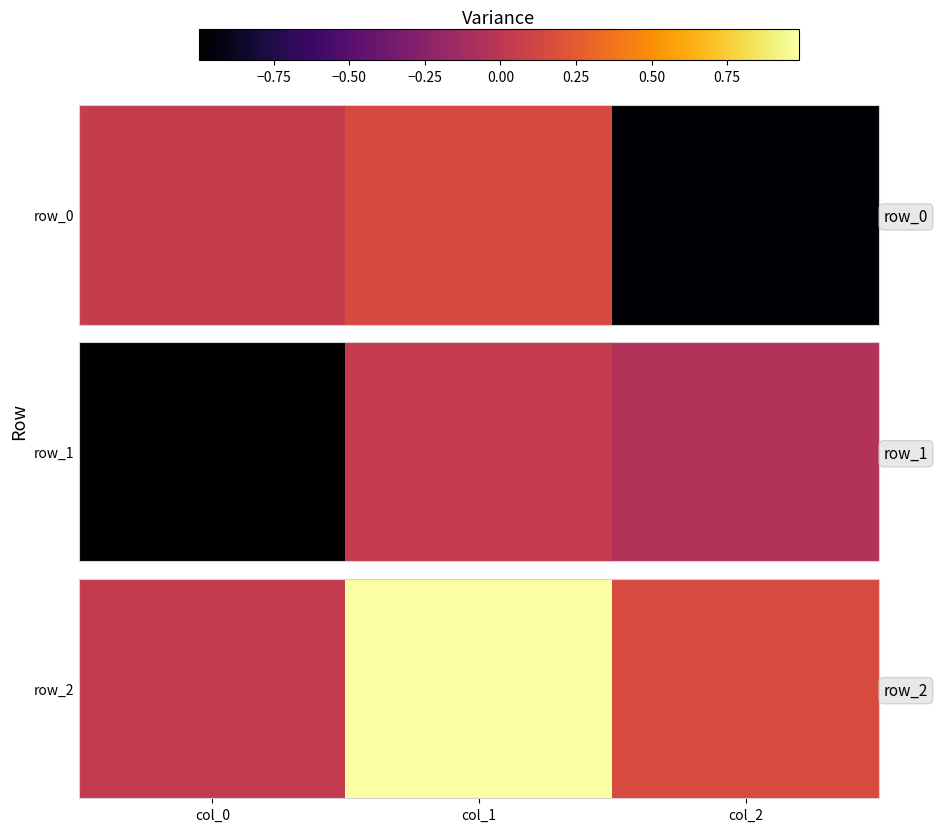

At which category does the chart reach its peak across all series?

col_1